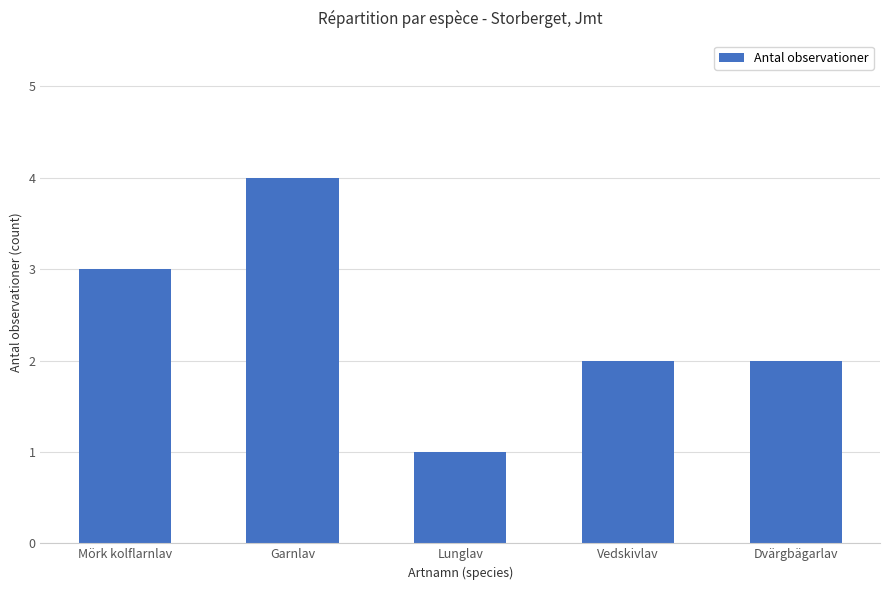

Is it true that the value at Garnlav is 5?

False